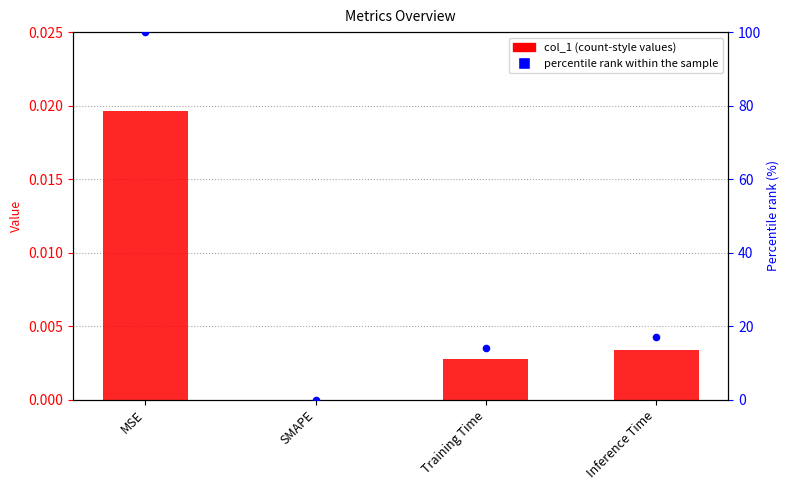

Which series has the widest spread of Y values?

percentile rank within the sample